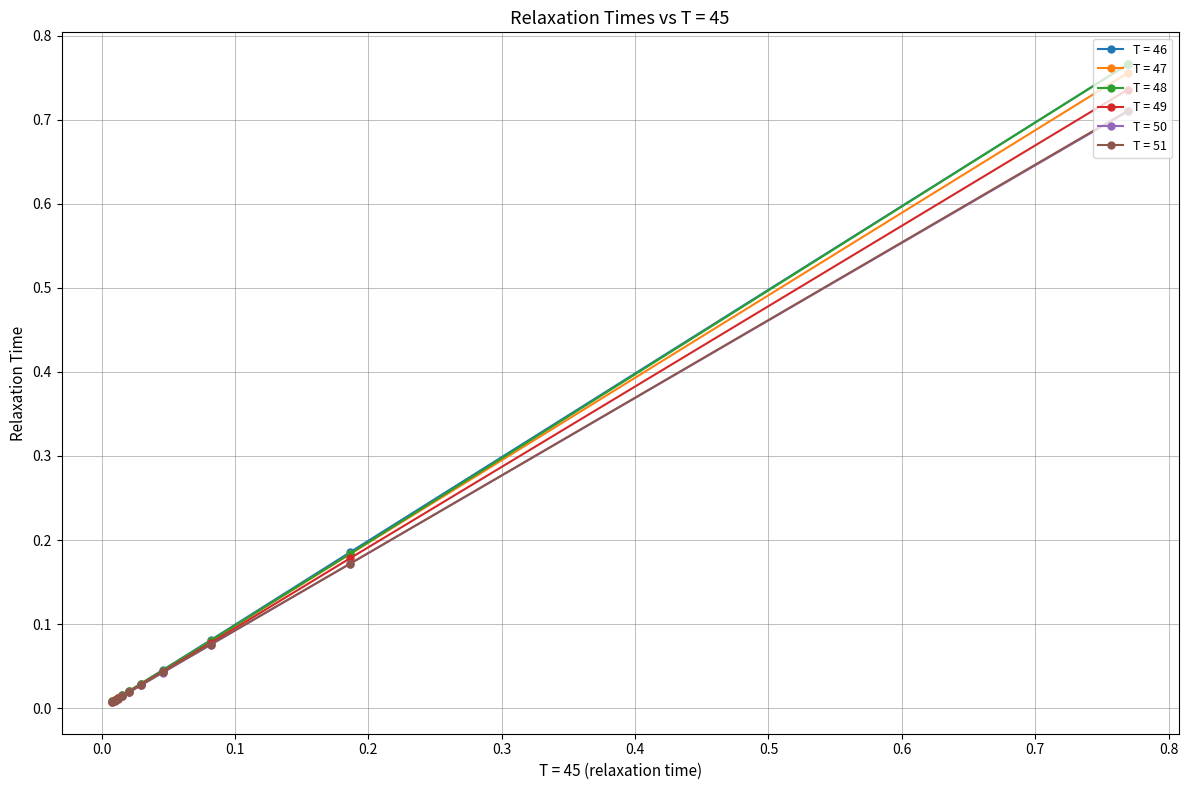

At how many categories does at least one series exceed 0?

10